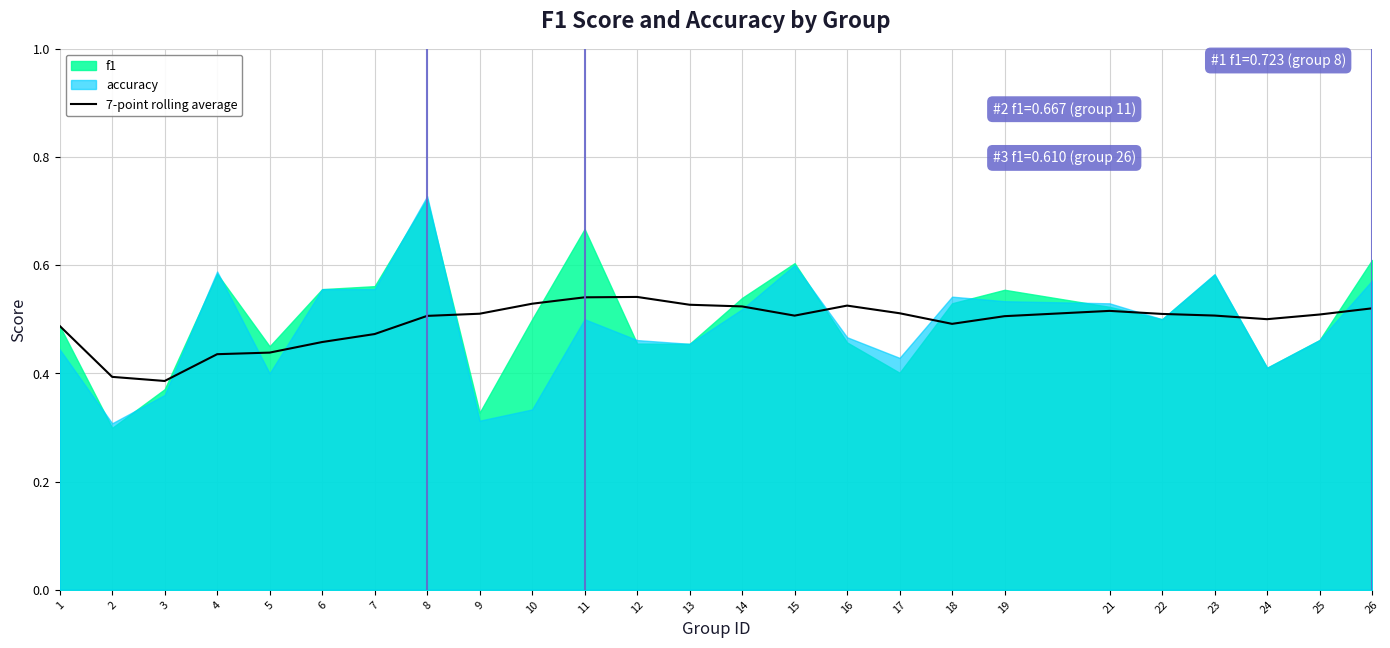

Does the chart display data point markers on the line(s)?

No